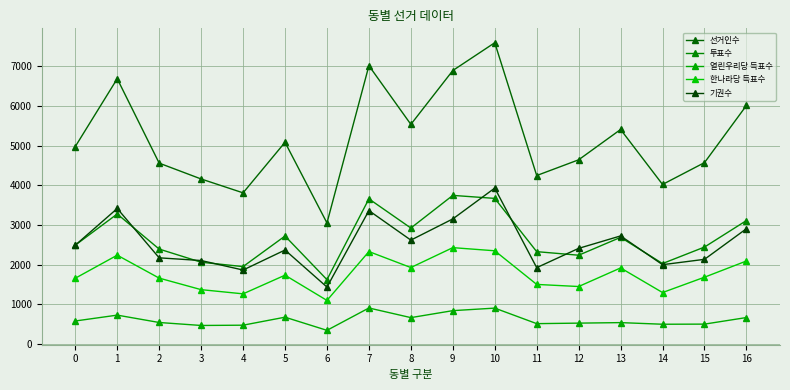

How many lines are shown in the chart?

5